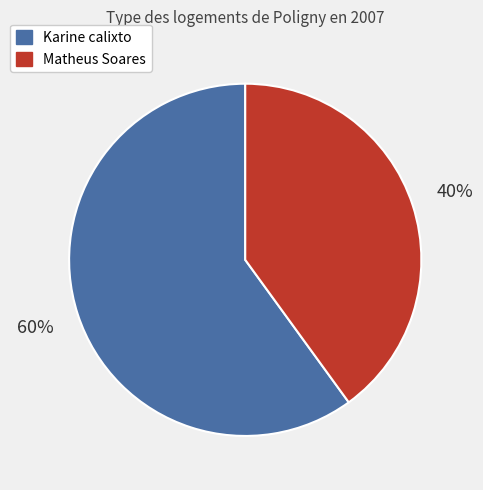

Do Karine calixto and Matheus Soares together represent more than half of the pie?

Yes